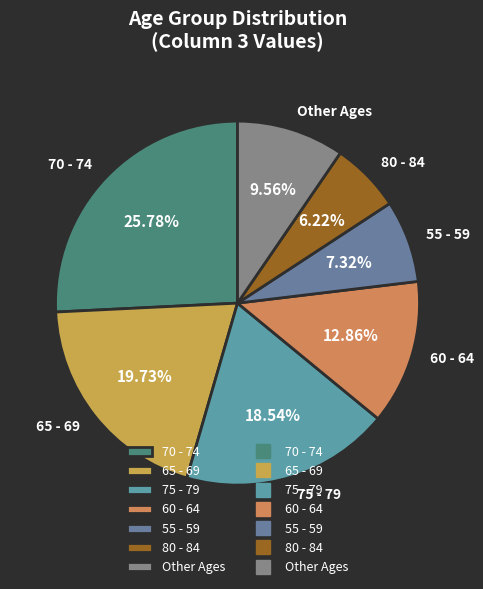

Is there a majority slice in this chart?

No